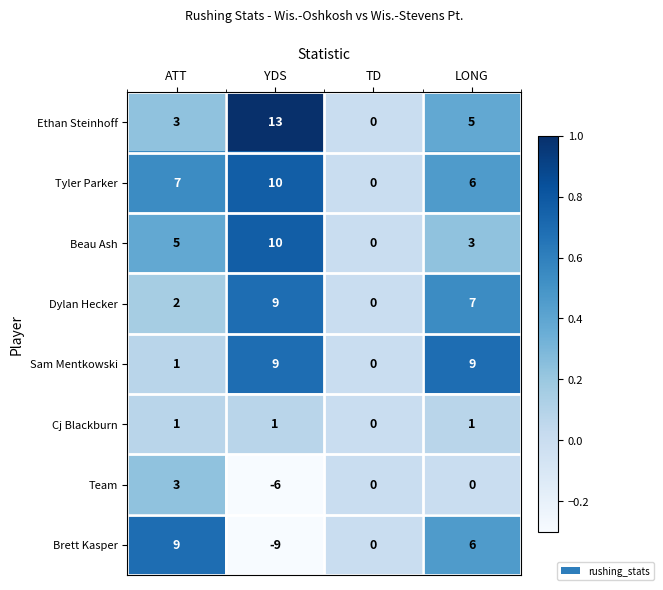

Which series has the largest range (max minus min)?

Brett Kasper